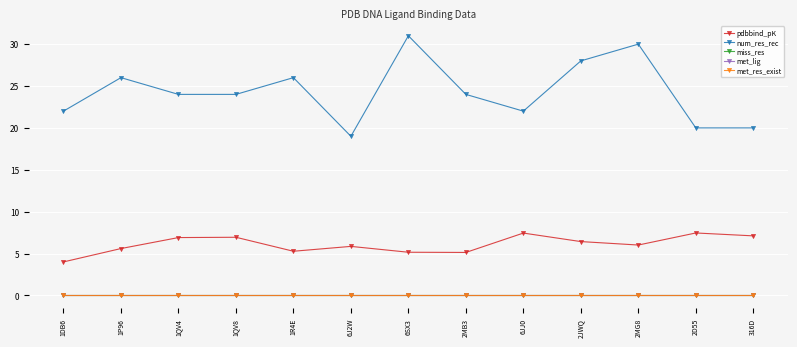

Does the chart have visible grid lines?

Yes